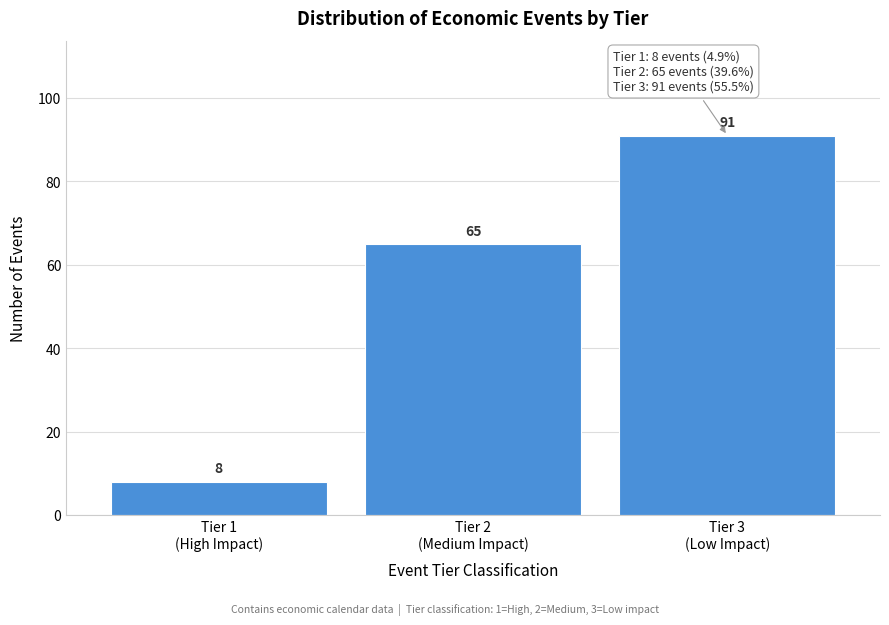

What is the greatest value displayed?

91